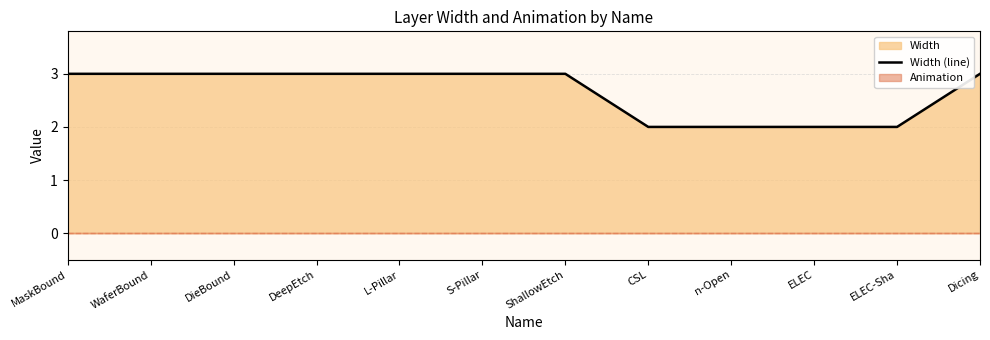

Approximately how many times larger is the value at ELEC compared to MaskBound?

0.7